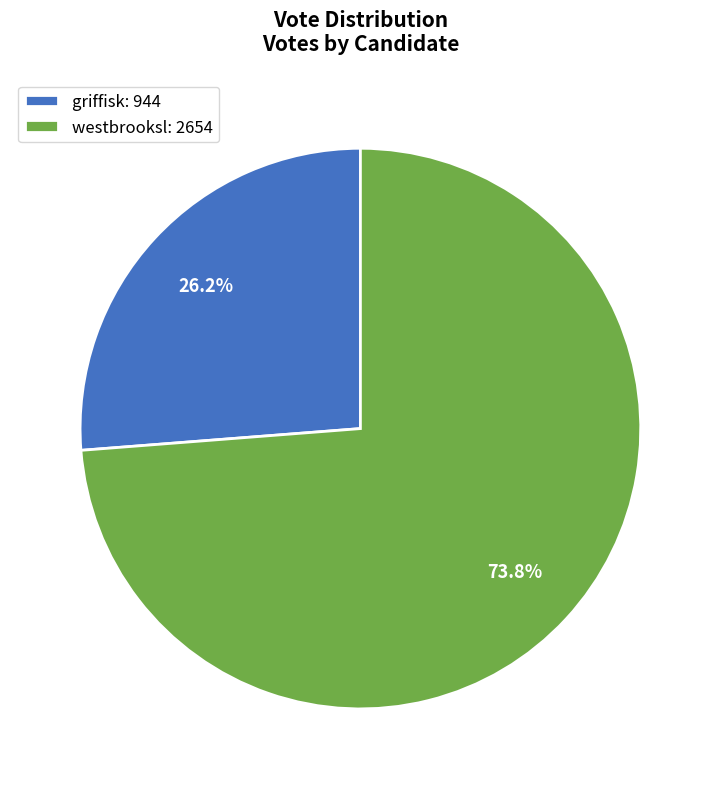

Between griffisk and westbrooksl, which is larger?

westbrooksl